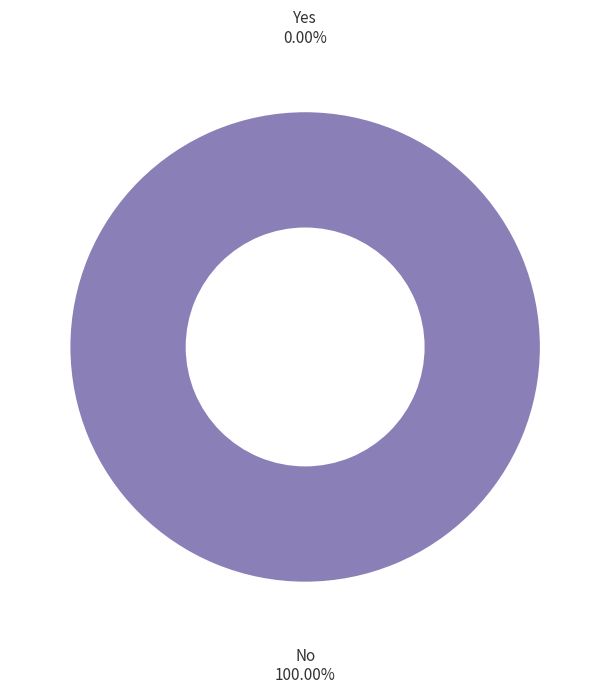

What is the smallest slice in the pie chart?

Yes